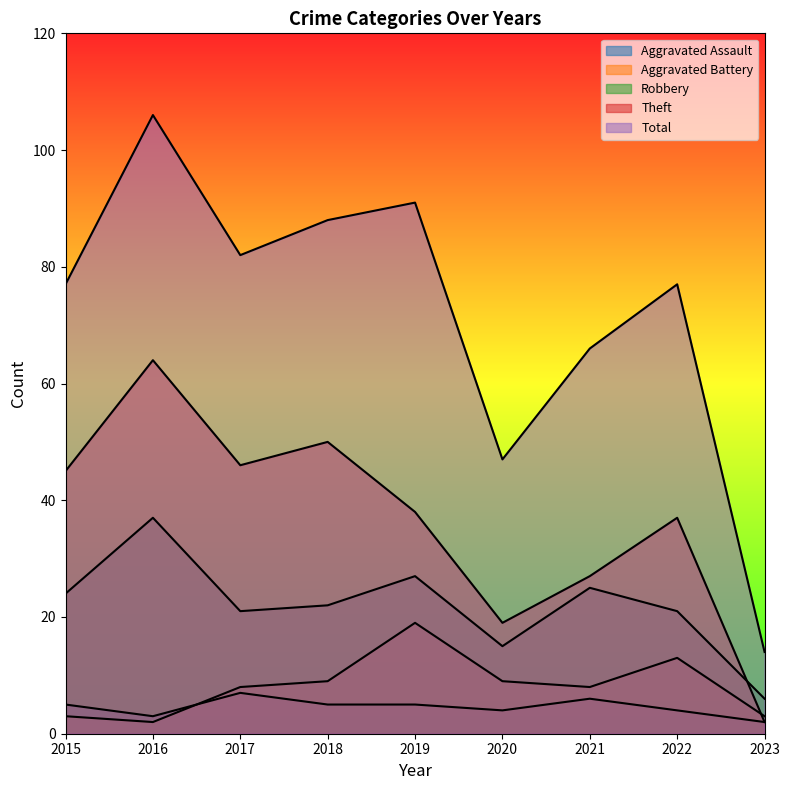

True or false: Aggravated Assault and Robbery cross at least once.

False